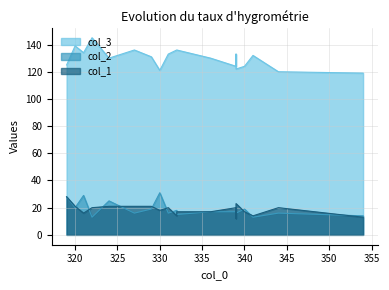

Is it true that col_2 equals 9 at 332?

False